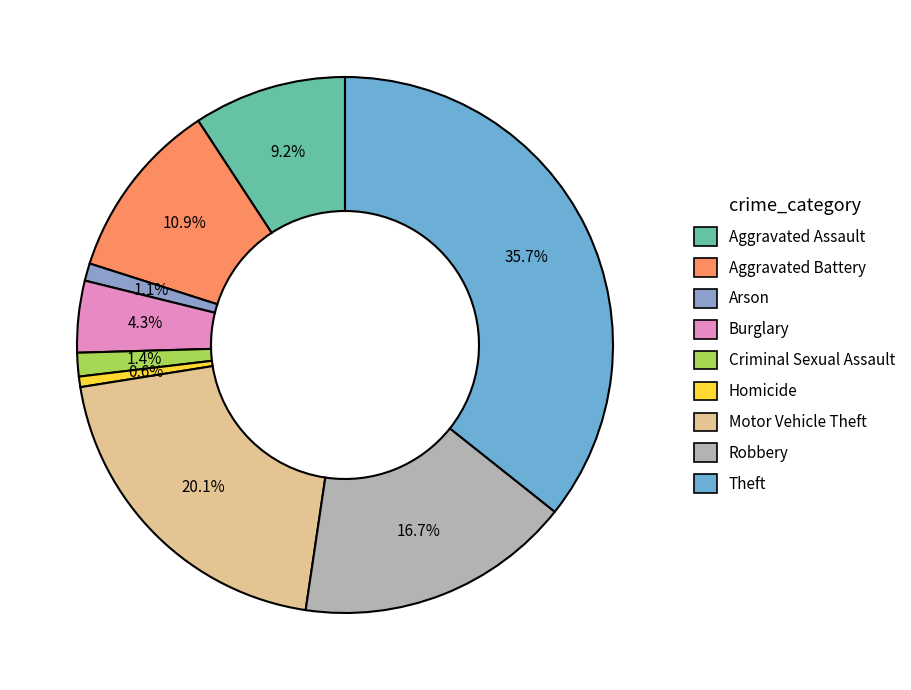

Is it true that Arson is 13% of the pie?

False